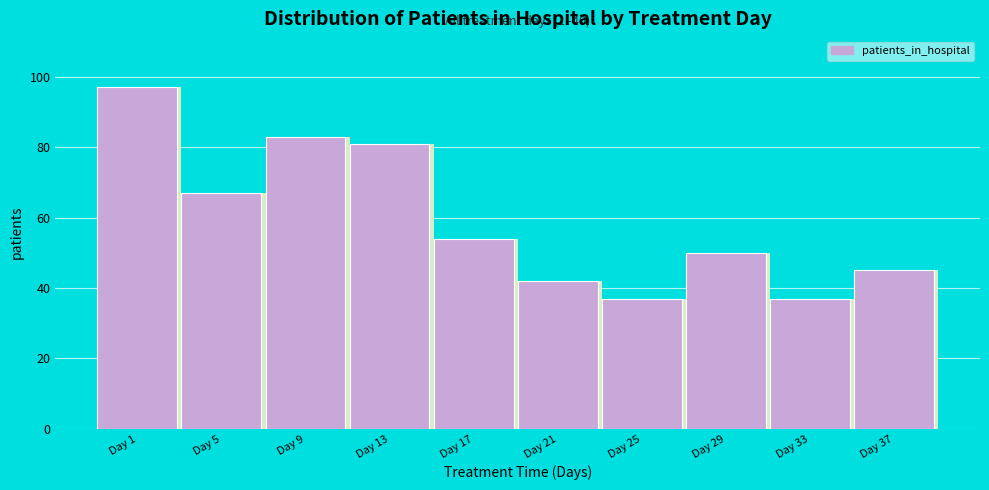

Reading right to left, transcribe all the data shown in this chart.

45	37	50	37	42	54	81	83	67	97